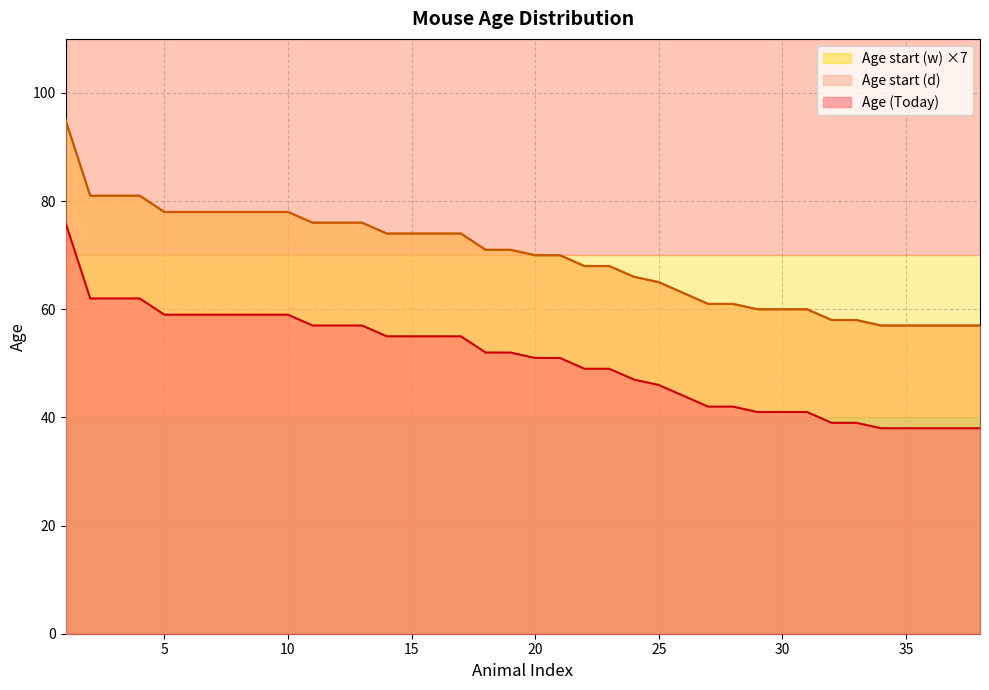

What is the spread (max minus min) of values at 36?

19.0